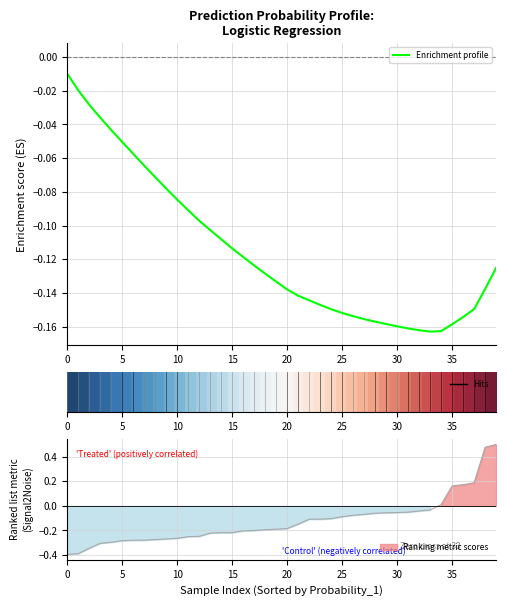

How many lines are shown in the chart?

2